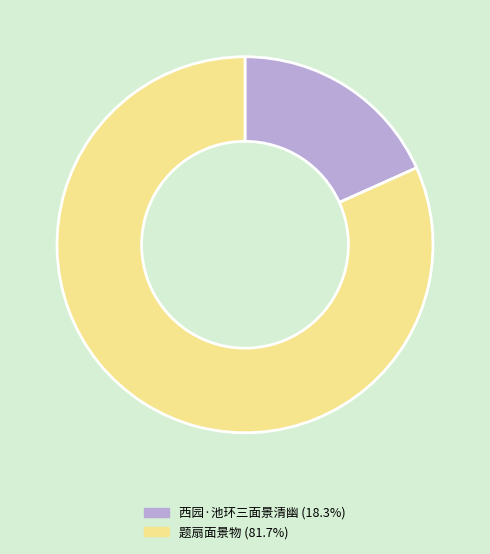

Between 西园·池环三面景清幽 and 题扇面景物, which is larger?

题扇面景物